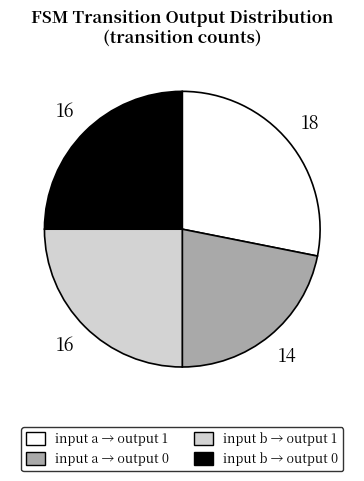

Does any single category account for the majority?

No